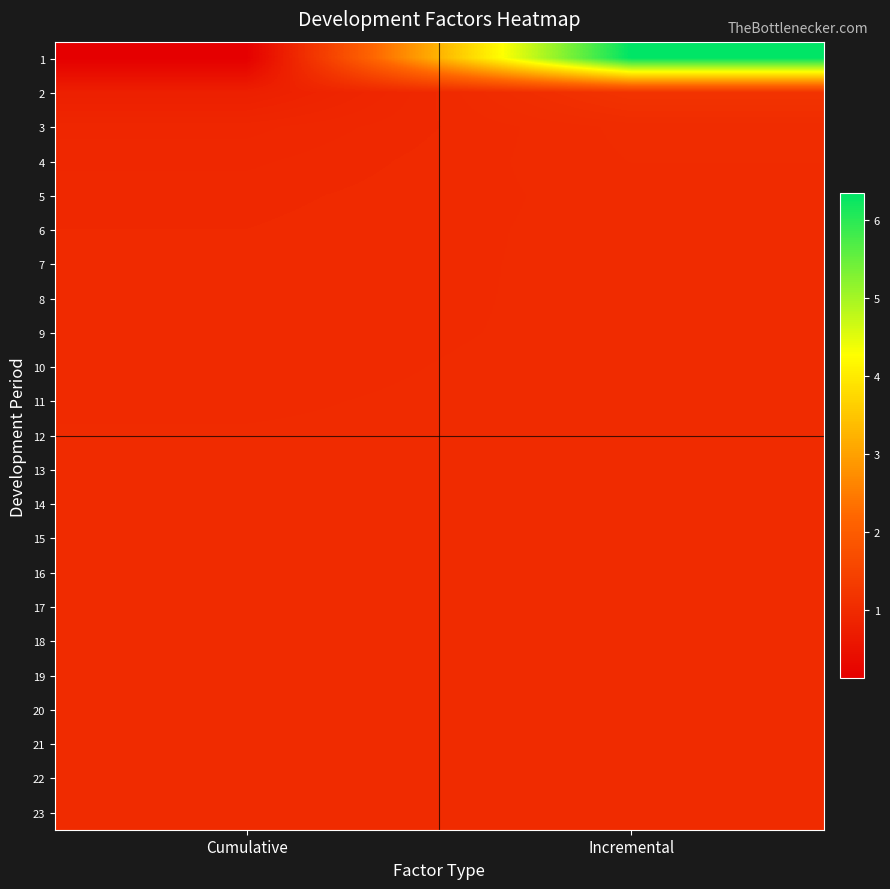

Reading left to right, what are all the values shown in this chart?

1: Cumulative=0.1	Incremental=6.3
2: Cumulative=0.8	Incremental=1.2
3: Cumulative=0.9	Incremental=1.0
4: Cumulative=0.9	Incremental=1.0
5: Cumulative=1.0	Incremental=1.0
6: Cumulative=1.0	Incremental=1.0
7: Cumulative=1.0	Incremental=1.0
8: Cumulative=1.0	Incremental=1.0
9: Cumulative=1.0	Incremental=1.0
10: Cumulative=1.0	Incremental=1.0
11: Cumulative=1.0	Incremental=1.0
12: Cumulative=1.0	Incremental=1.0
13: Cumulative=1.0	Incremental=1.0
14: Cumulative=1.0	Incremental=1.0
15: Cumulative=1.0	Incremental=1.0
16: Cumulative=1.0	Incremental=1.0
17: Cumulative=1.0	Incremental=1.0
18: Cumulative=1.0	Incremental=1.0
19: Cumulative=1.0	Incremental=1.0
20: Cumulative=1.0	Incremental=1.0
21: Cumulative=1.0	Incremental=1.0
22: Cumulative=1.0	Incremental=1.0
23: Cumulative=1.0	Incremental=1.0